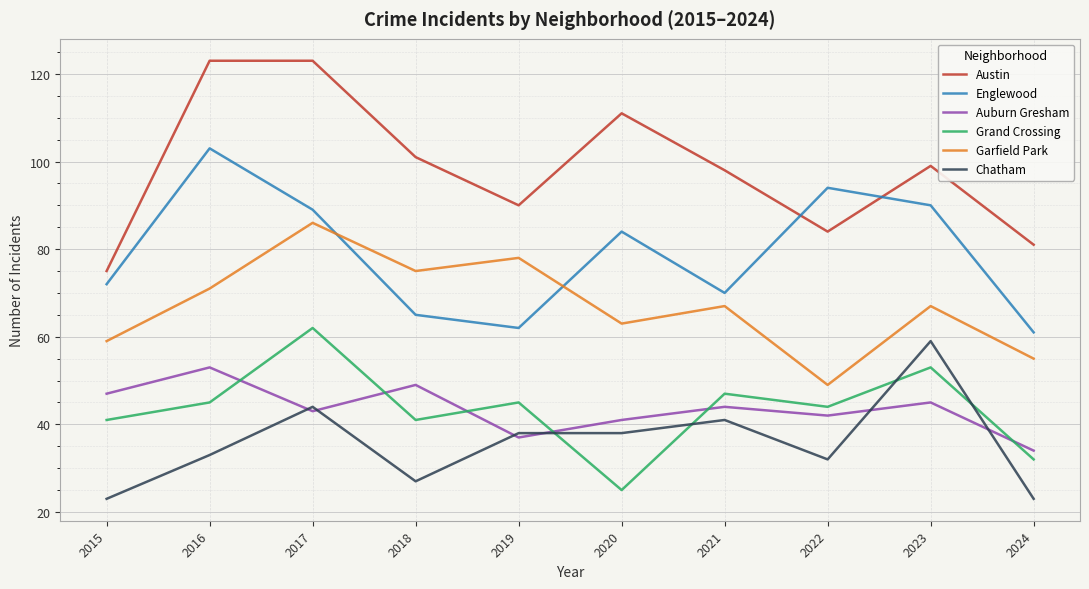

Which series changed the most between 2021 and 2023?

Englewood